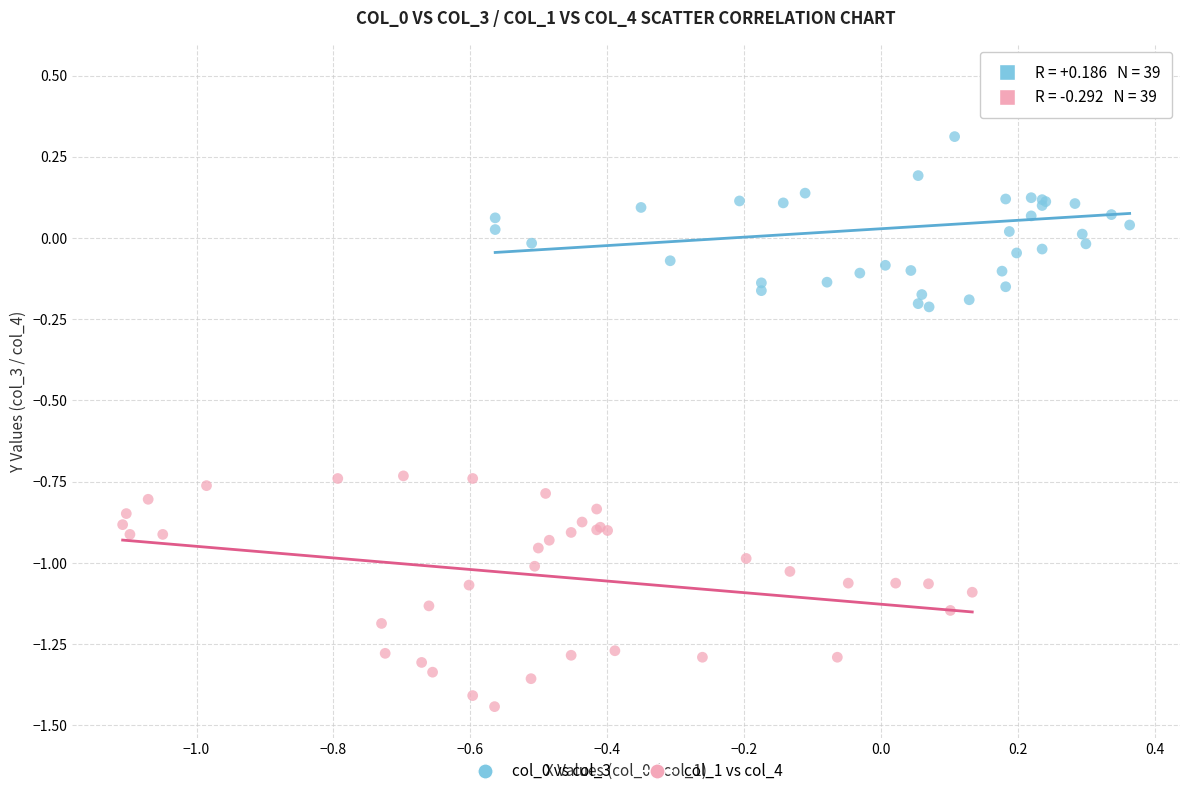

Which series contains the lowest Y value?

col_1 vs col_4